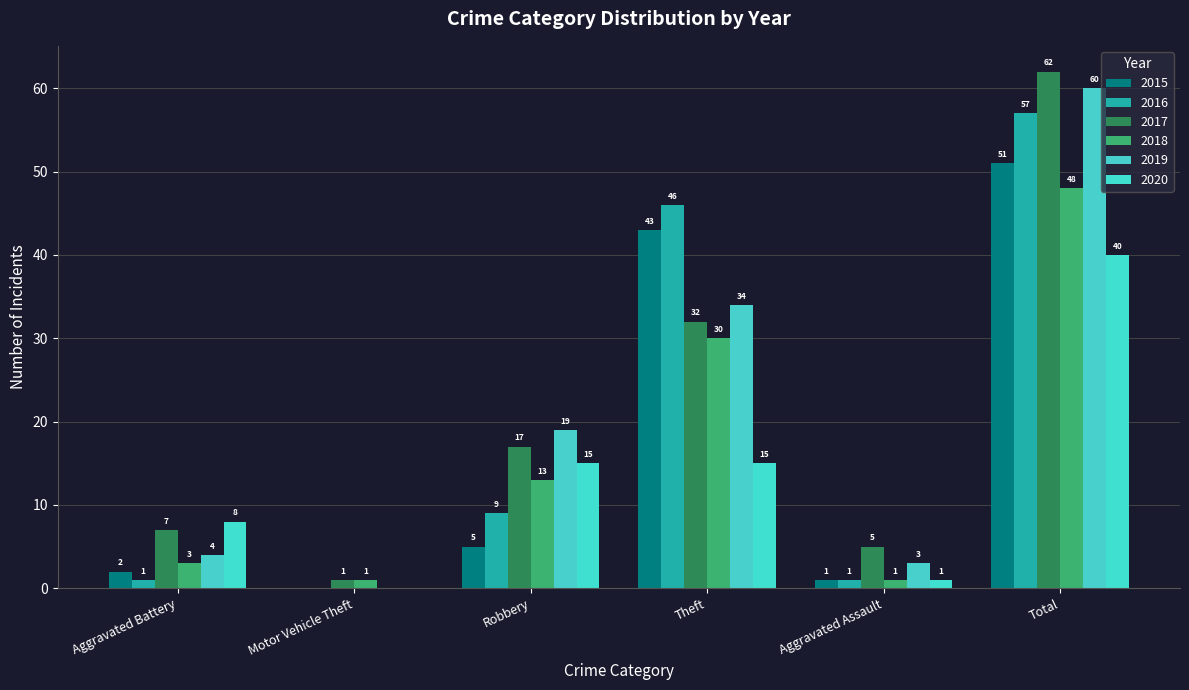

What is the maximum value for 2017?

62